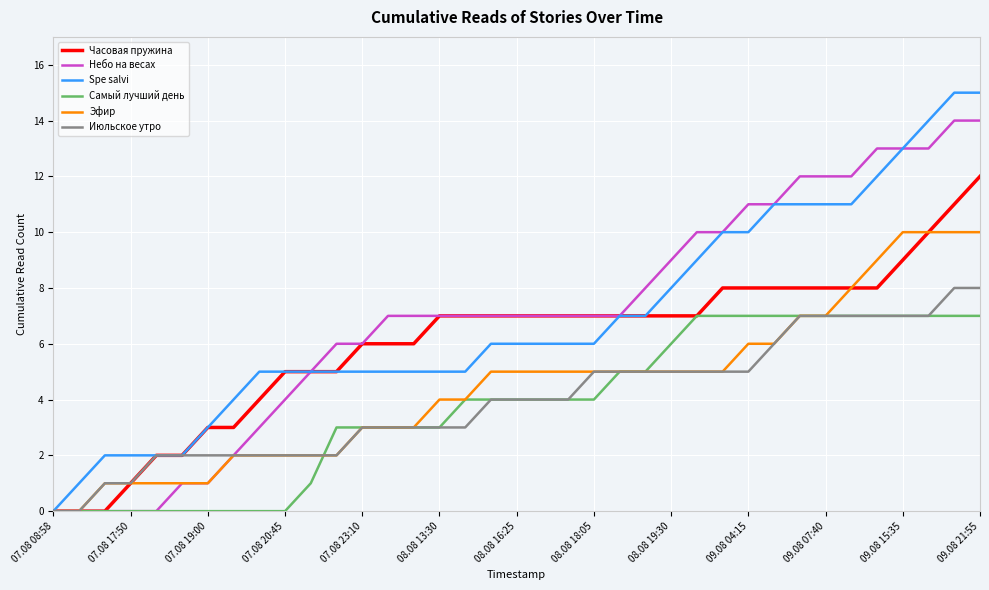

Which series has the largest range (max minus min)?

Spe salvi